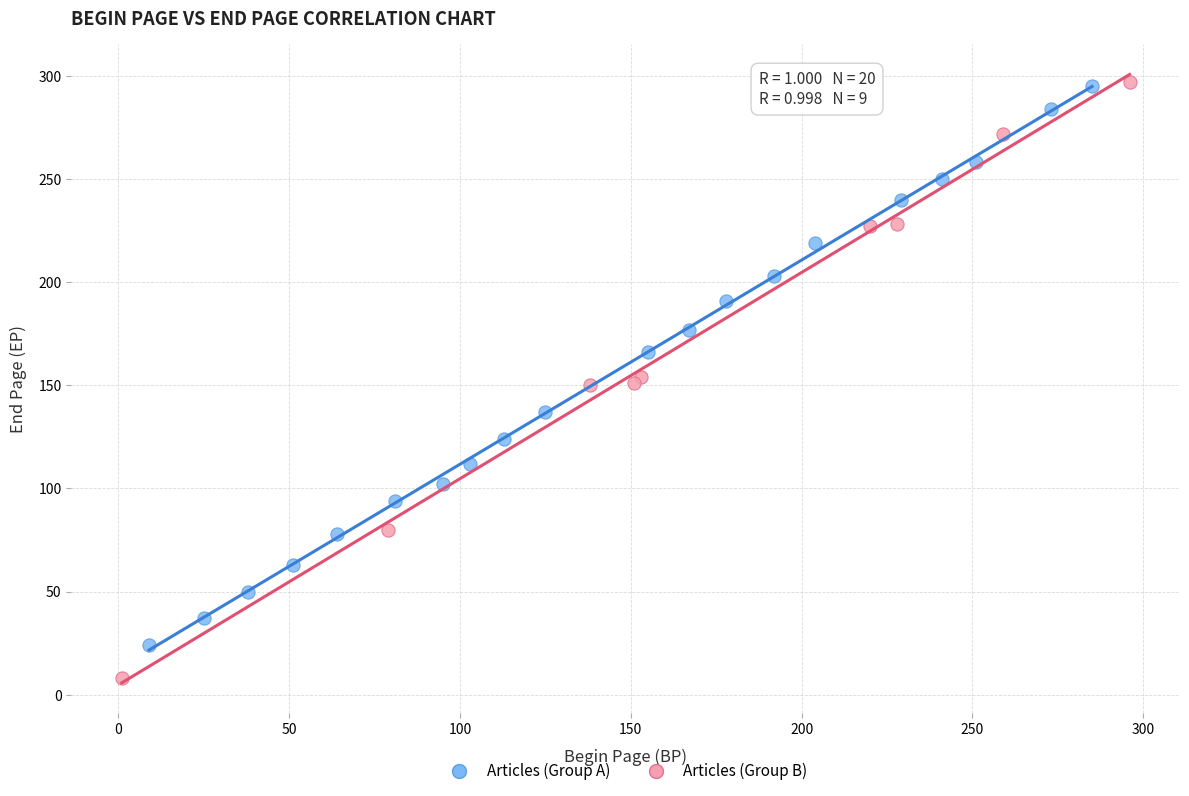

Which series contains the lowest Y value?

Articles (Group B)